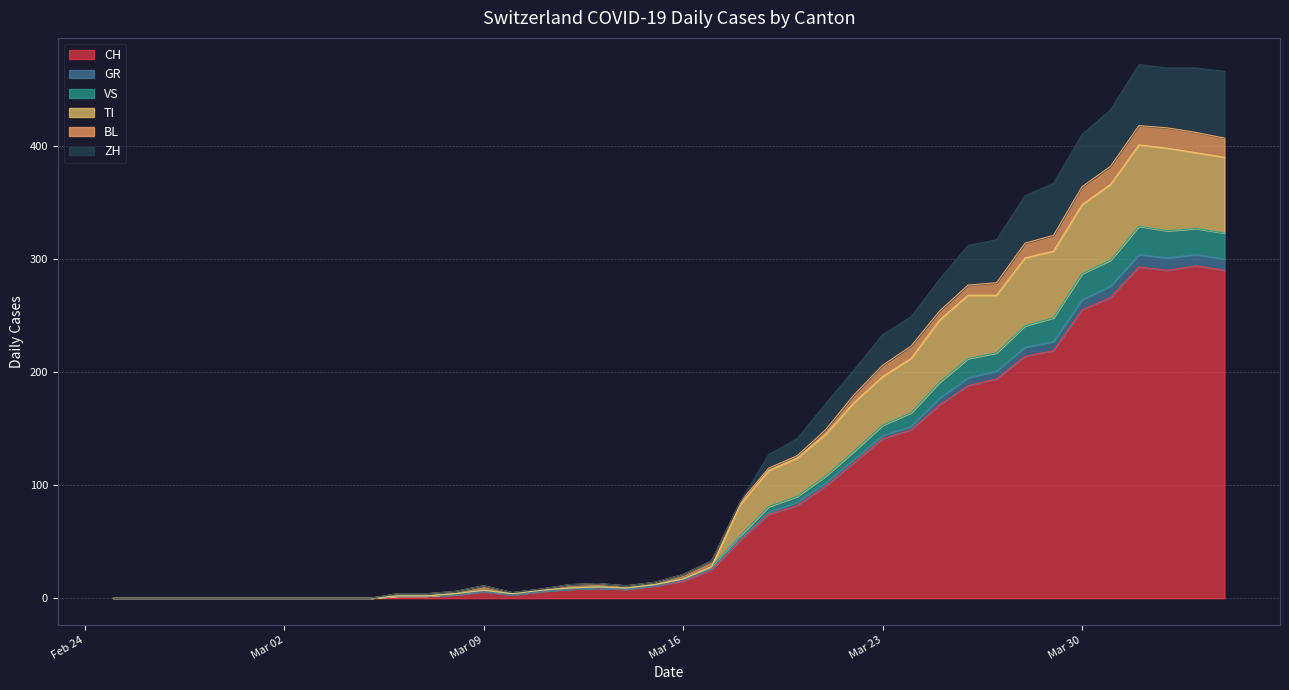

What position from the right is 2020-03-15?

21